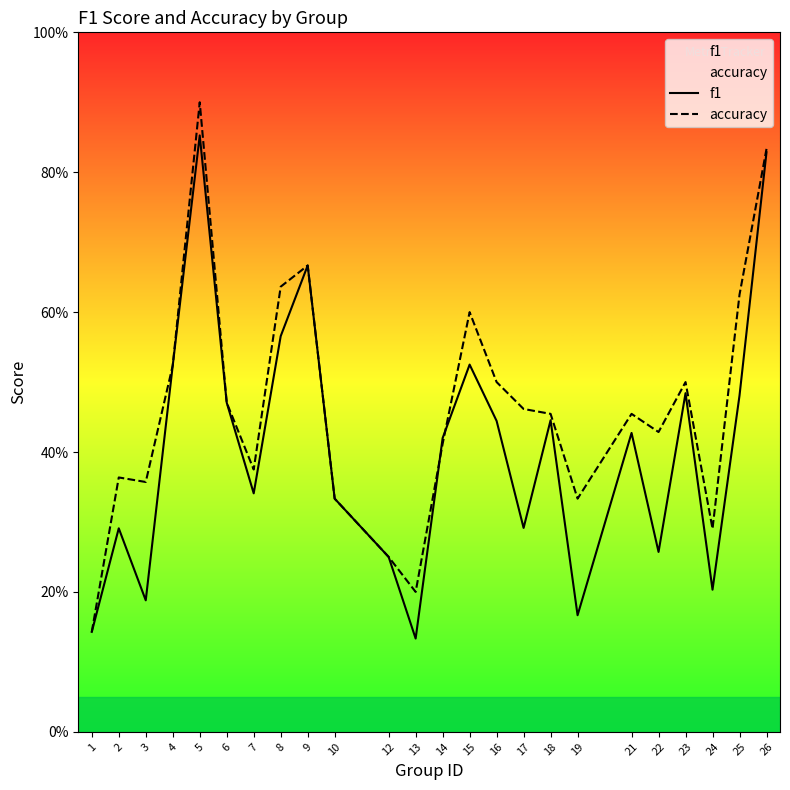

List the series in order of their overall mean, highest first.

accuracy, f1